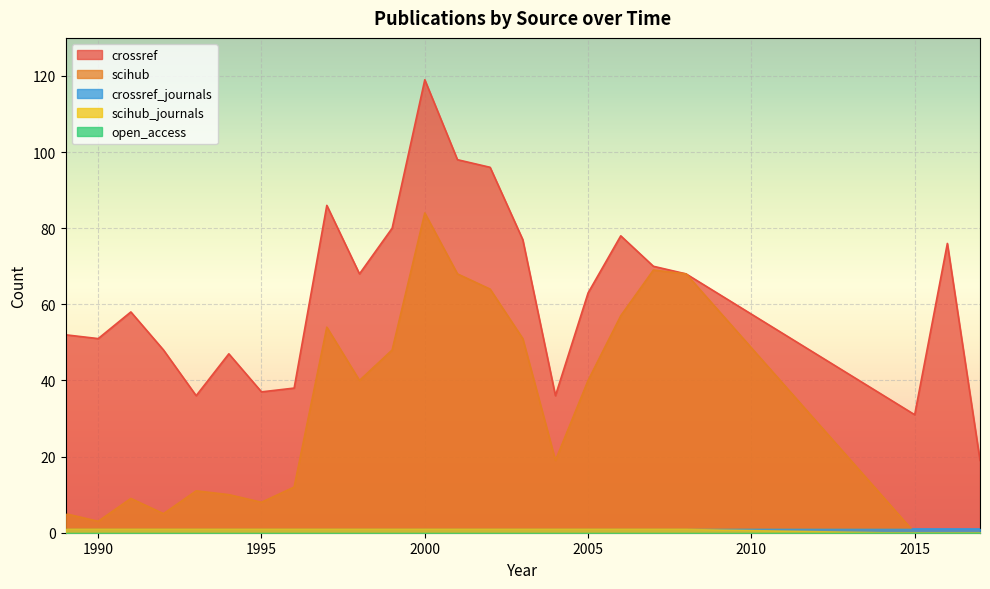

What value does the scihub series have at 2008, to the nearest 5?

70